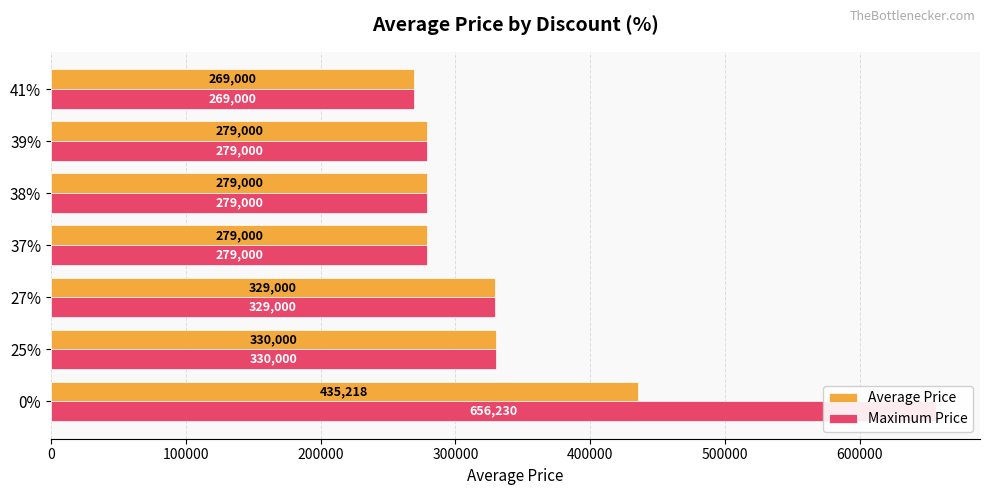

Between 27% and 41%, which series saw the biggest shift?

Average Price